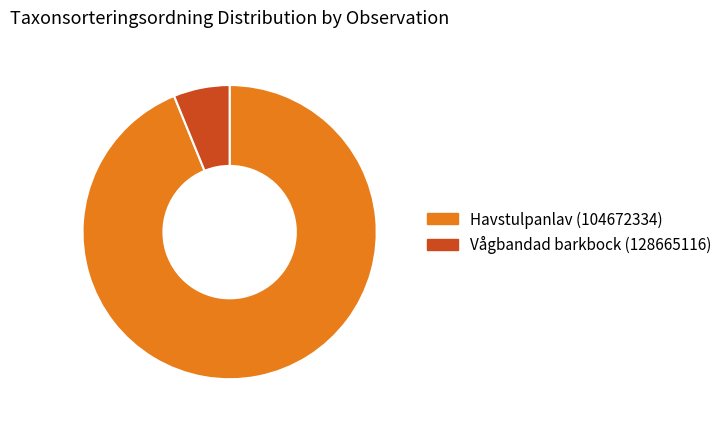

What is the smallest slice in the pie chart?

Vågbandad barkbock (128665116)